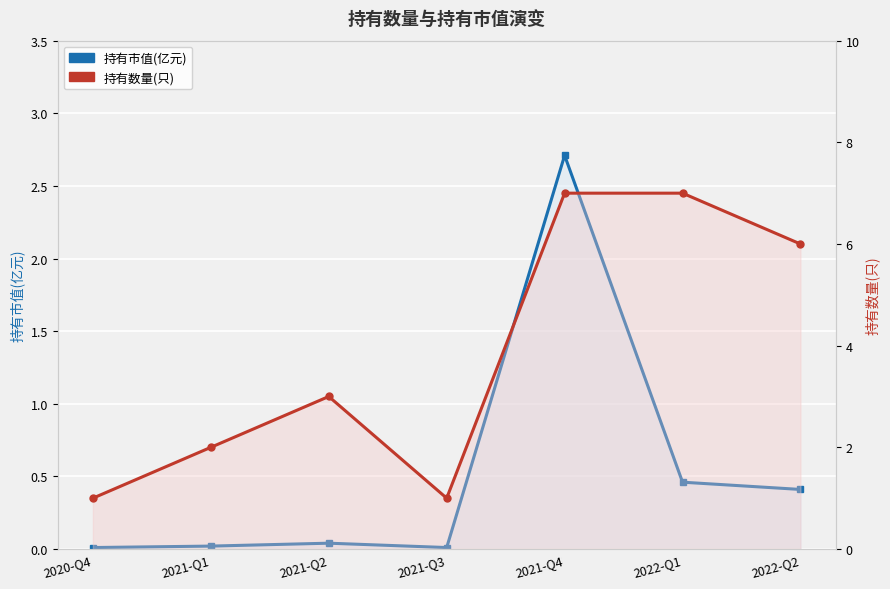

Read the 持有数量(只) value at 2022-Q1.

7.0